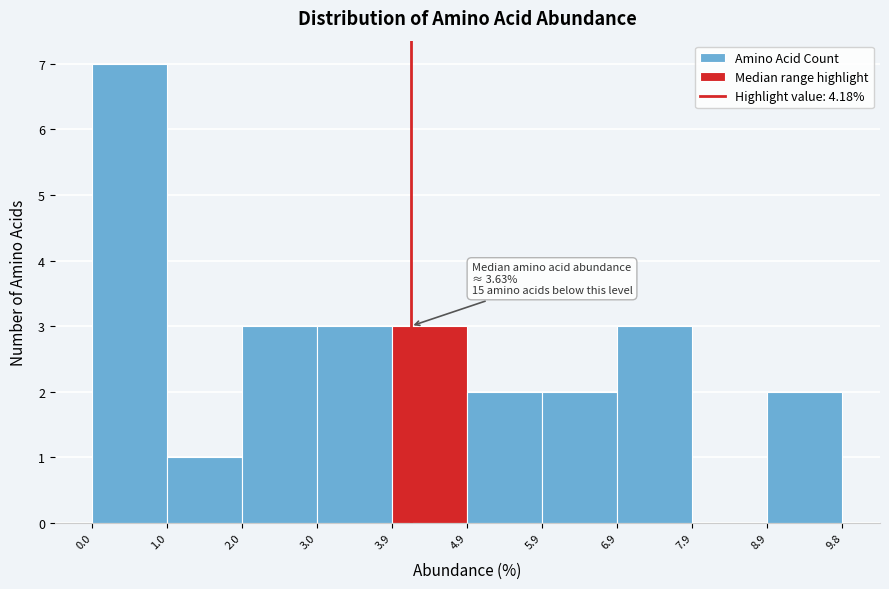

Over which range of the x-axis is the bar tallest?

0.0 to 1.0